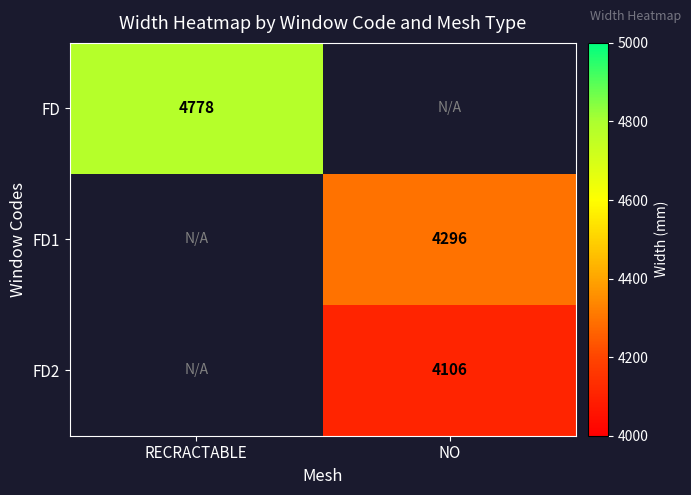

What is the greatest value displayed?

4778.0